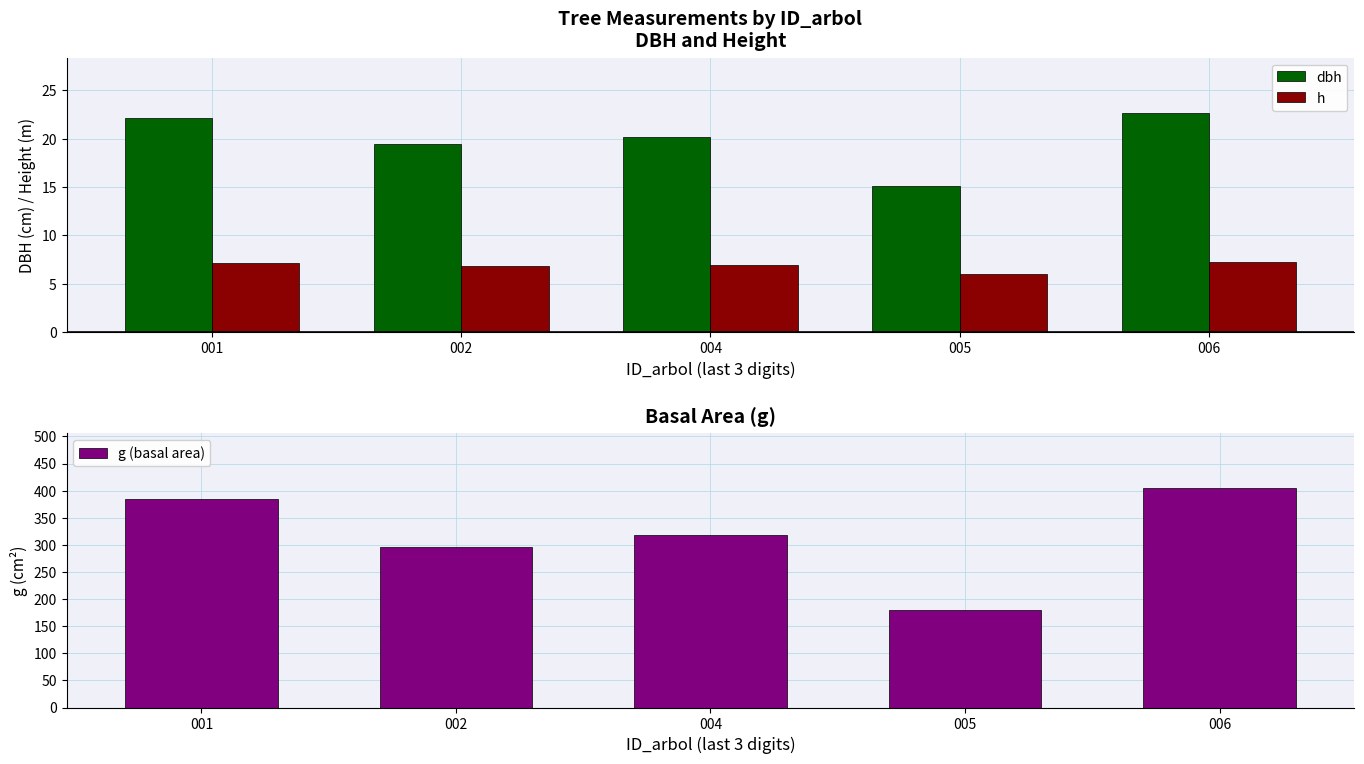

How many bars are there in total?

15